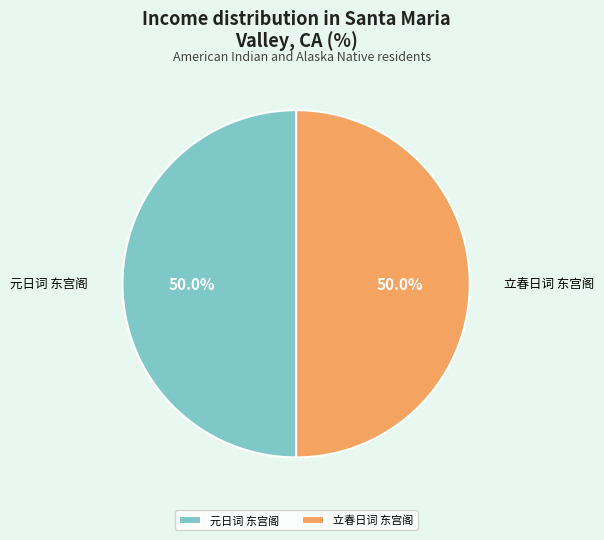

Approximately how many times larger is the value at 元日词 东宫阁 compared to 立春日词 东宫阁?

1.0